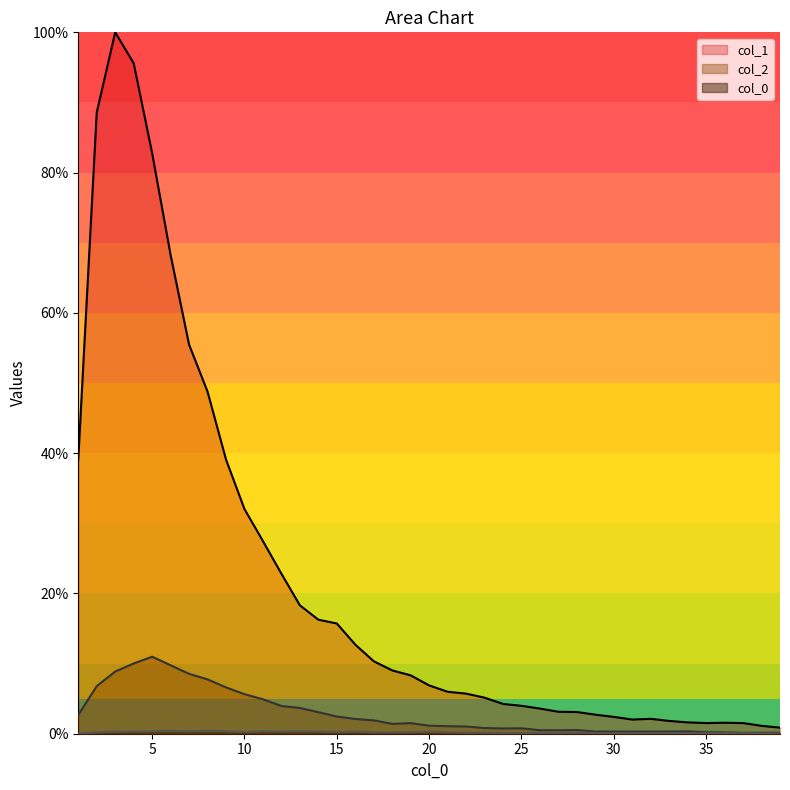

Which series has the largest total across all categories?

col_1